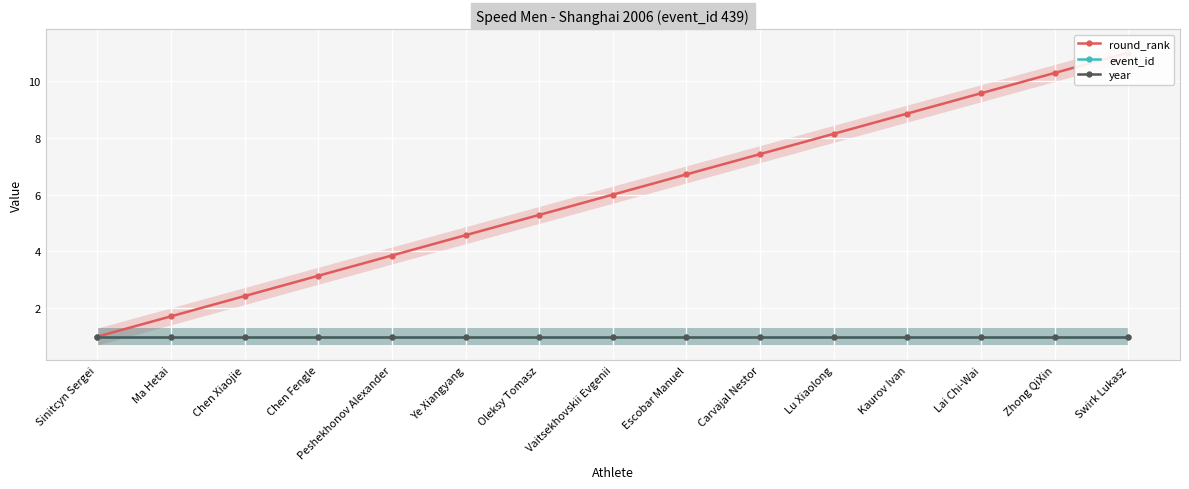

True or false: event_id and year cross at least once.

False